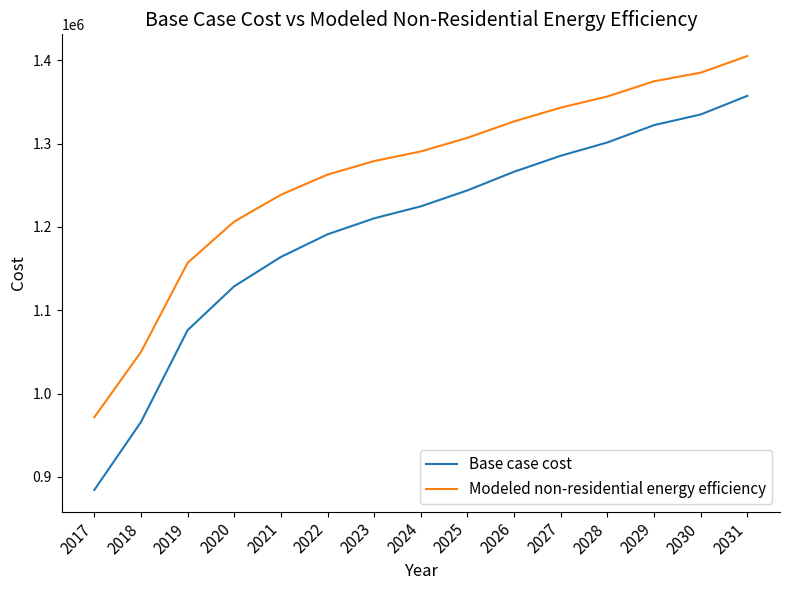

List the series in order of their peak value, highest first.

Modeled non-residential energy efficiency, Base case cost